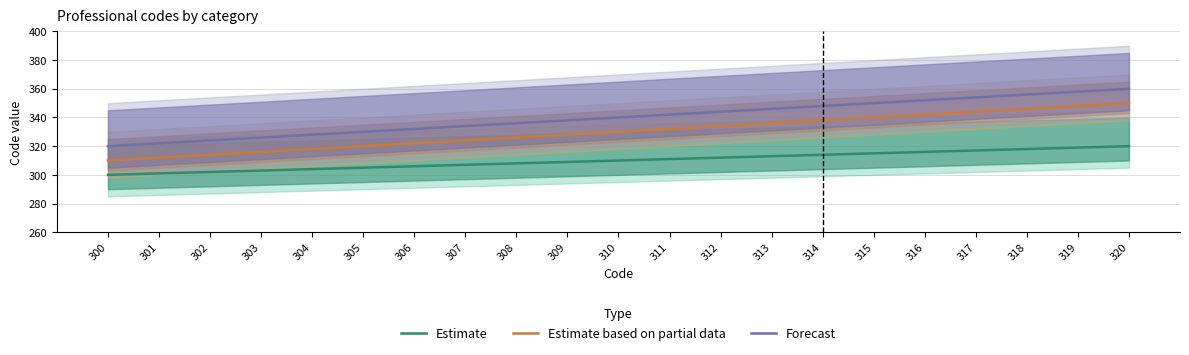

At 316, list the series in order from smallest to largest.

Estimate, Estimate based on partial data, Forecast